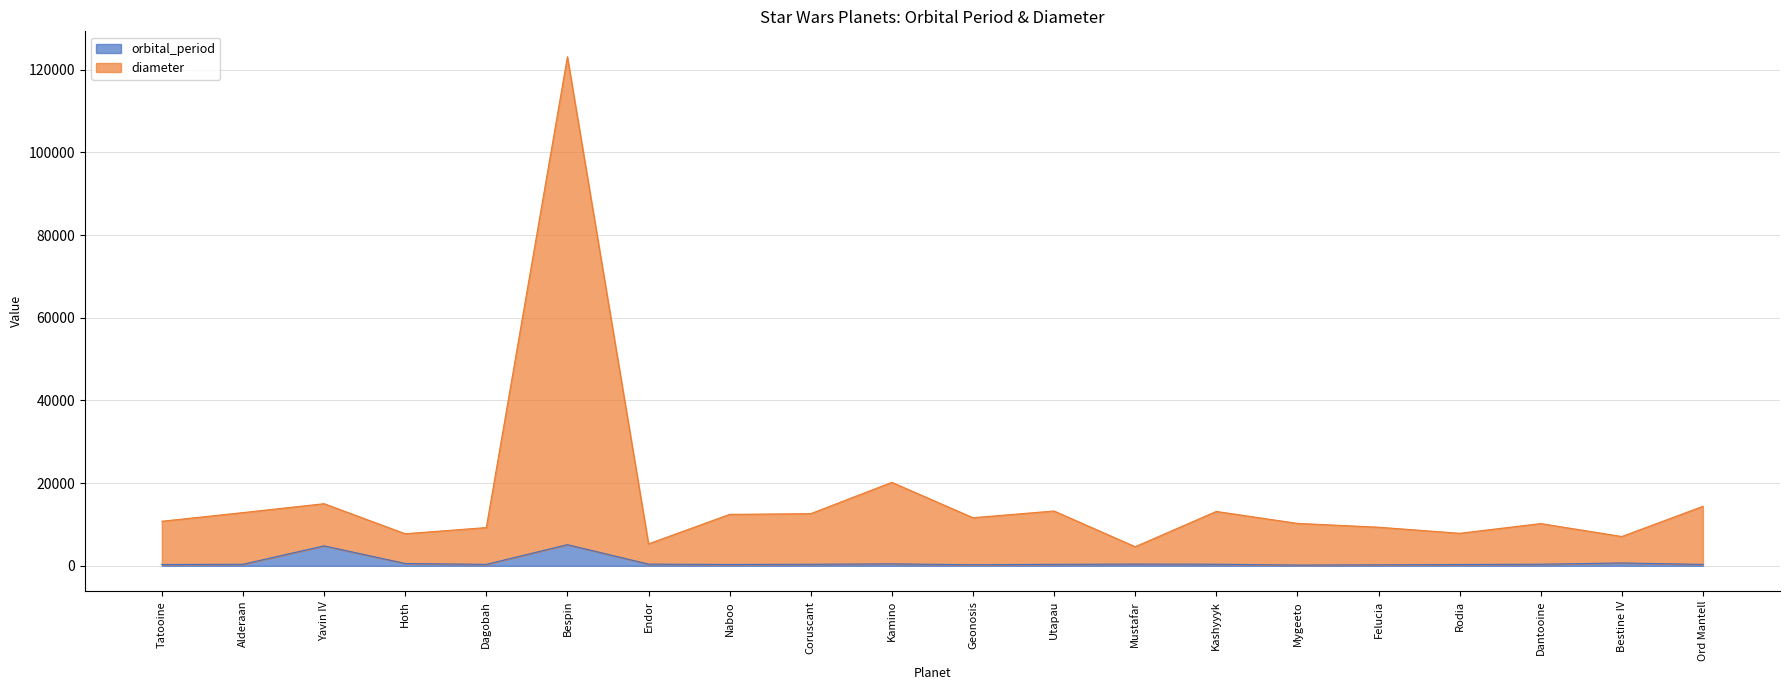

What is the sum of the orbital_period values at Yavin IV and Dagobah?

5159